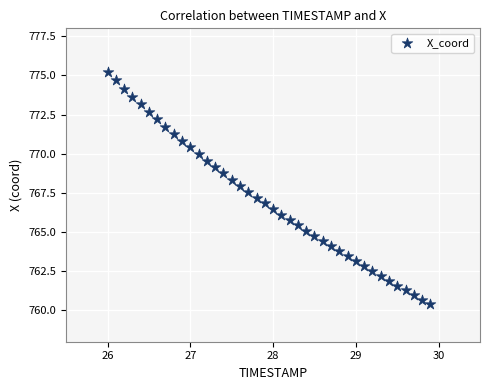

What is the range of X values (max minus min)?

3.9